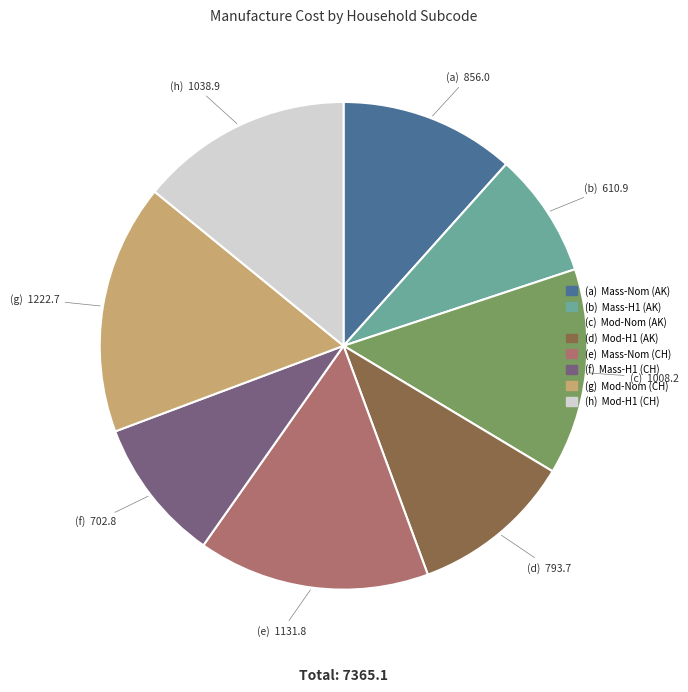

Is there a majority slice in this chart?

No